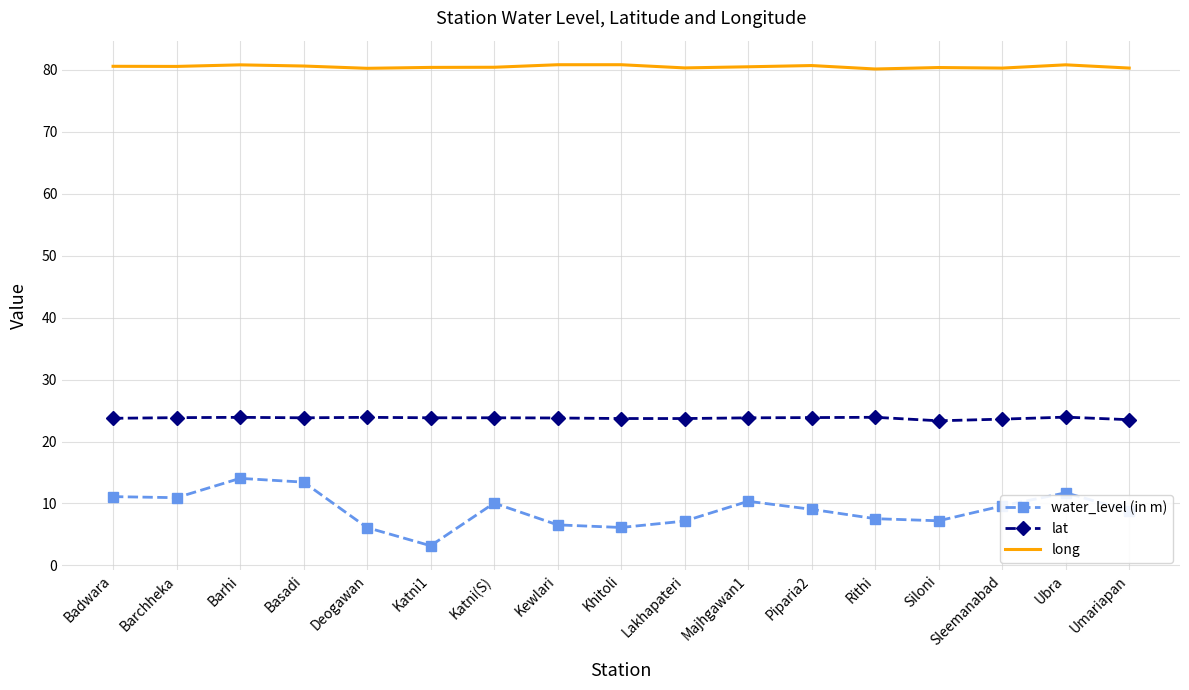

What is the lowest value of the water_level (in m) series?

3.2